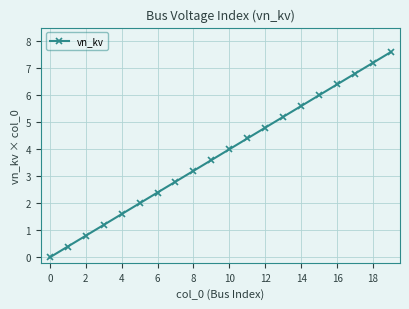

What is the maximum value shown in the chart?

7.6